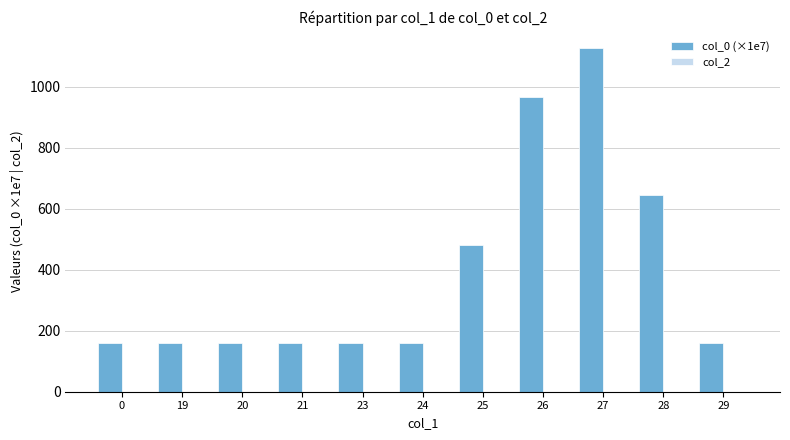

True or false: the data shows 35.3 at 24.

False